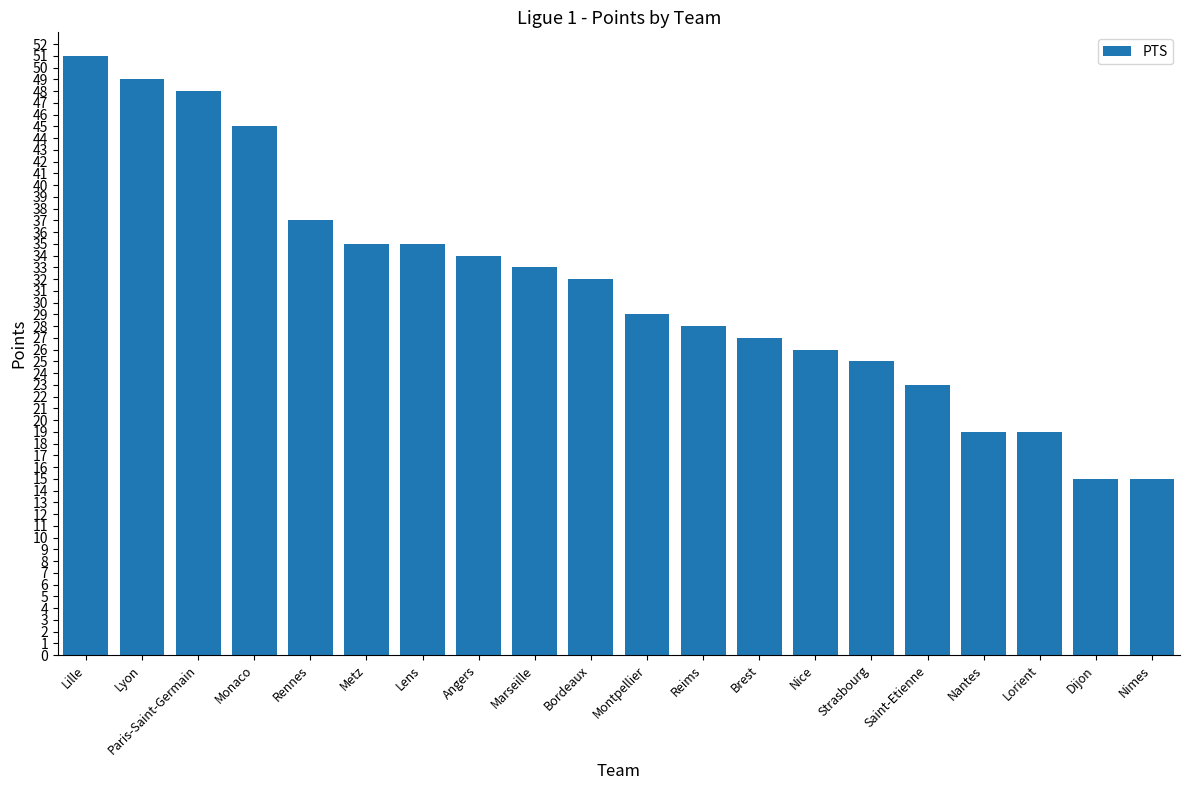

What is the value of the 1st bar from the left?

51